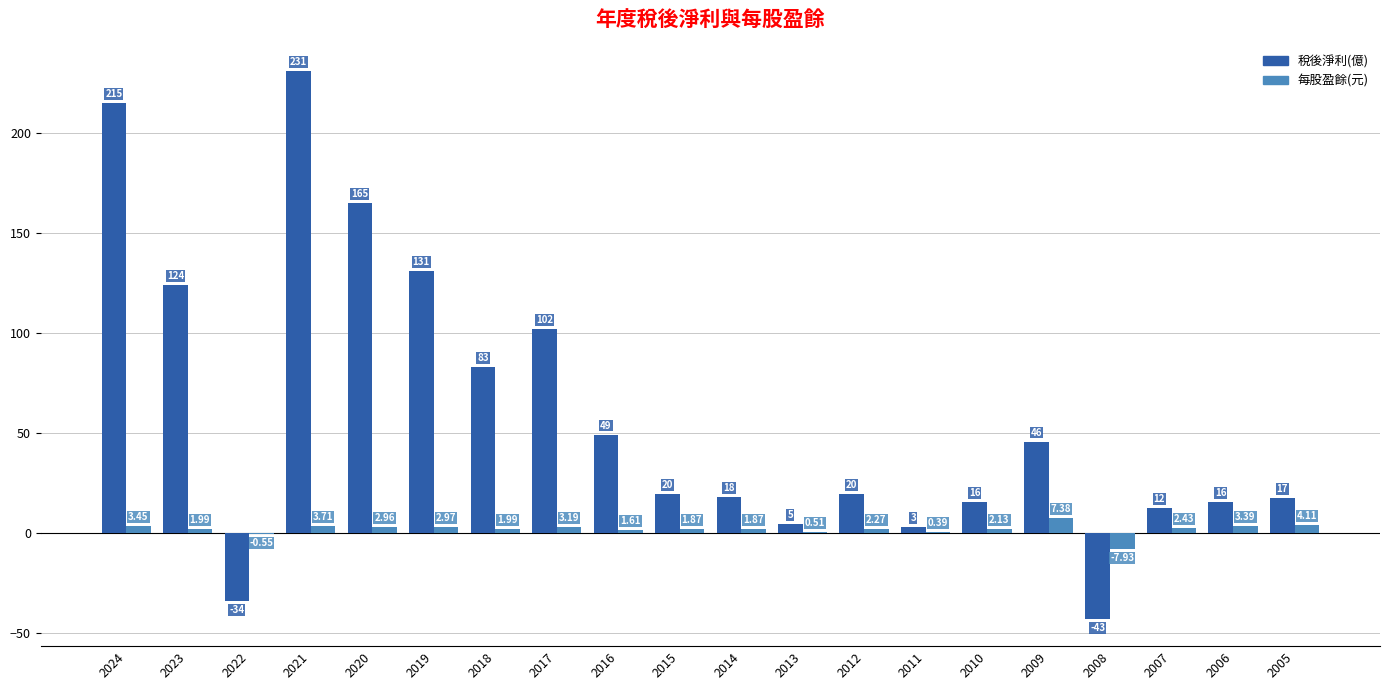

Does the chart contain stacked bars?

No